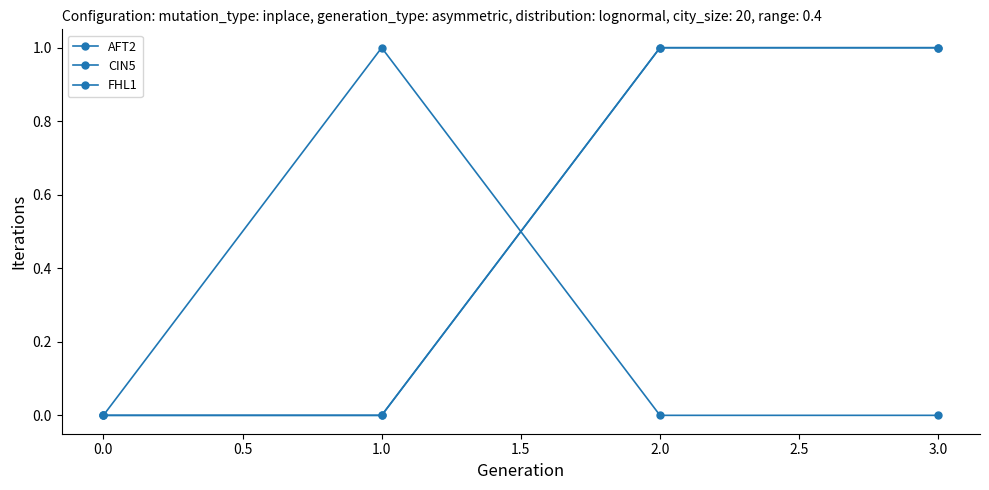

What is the difference between the second highest and second lowest values in the CIN5 series?

1